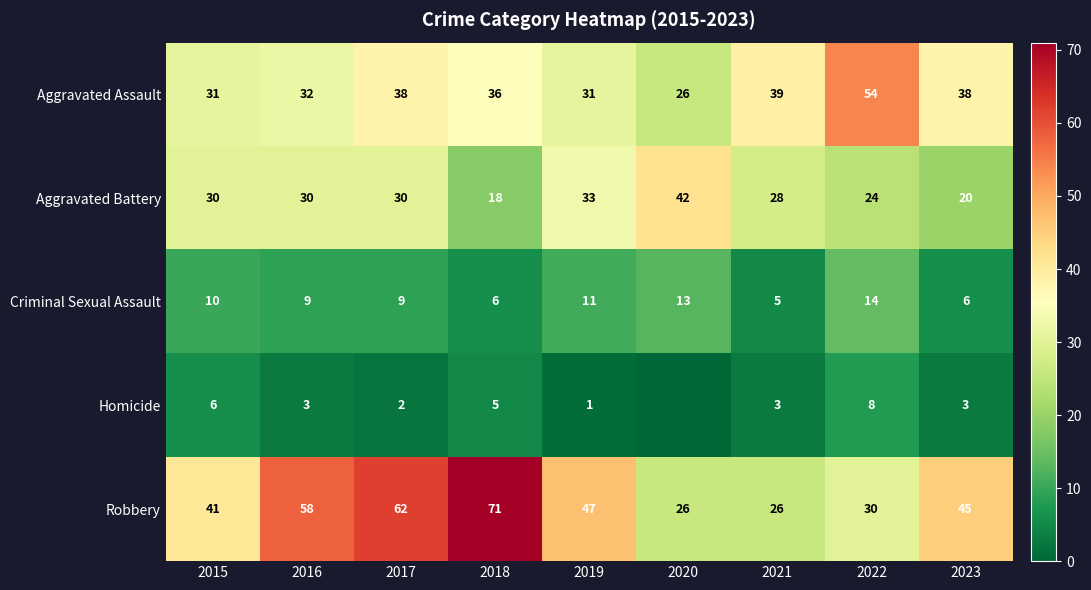

Between 2023 and 2017, which is larger?

2023